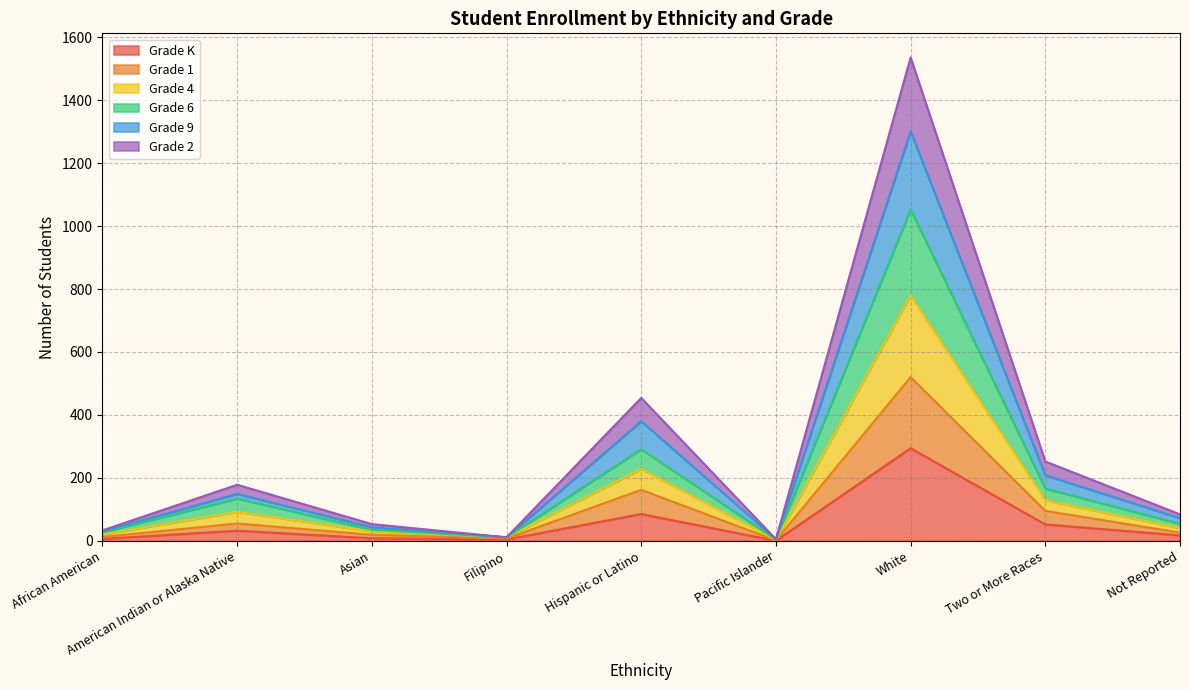

What is the label of the 6th point from the right?

Filipino